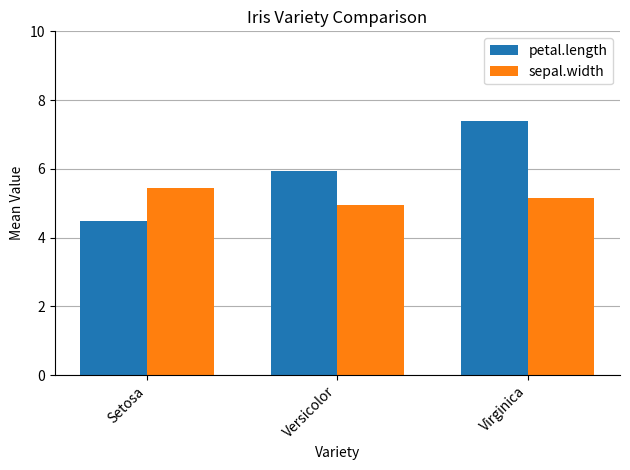

What is the total value across all series at Setosa?

9.9